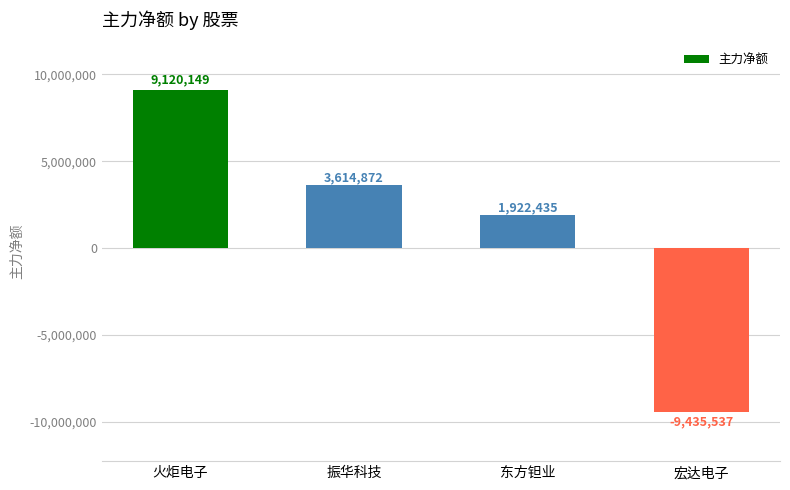

Where is the data nearest to the value -157694?

东方钽业